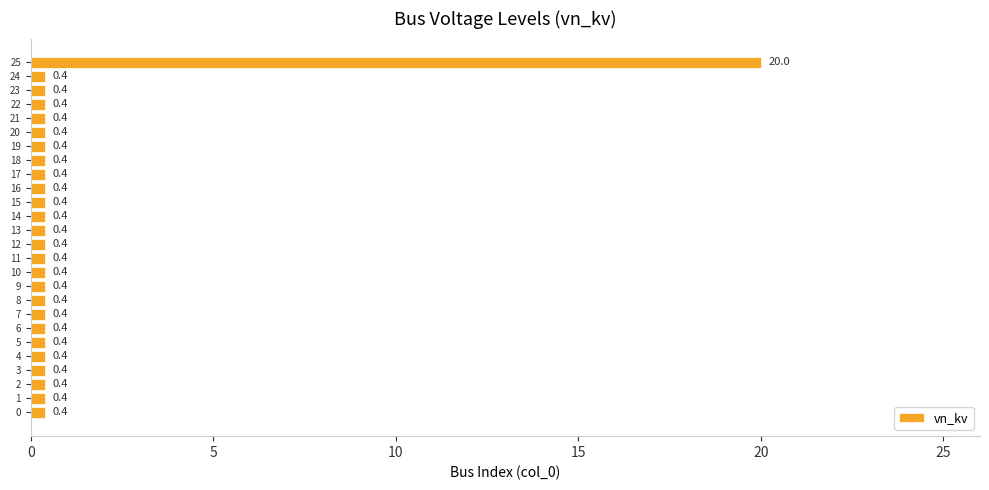

How many bars are there in total?

26